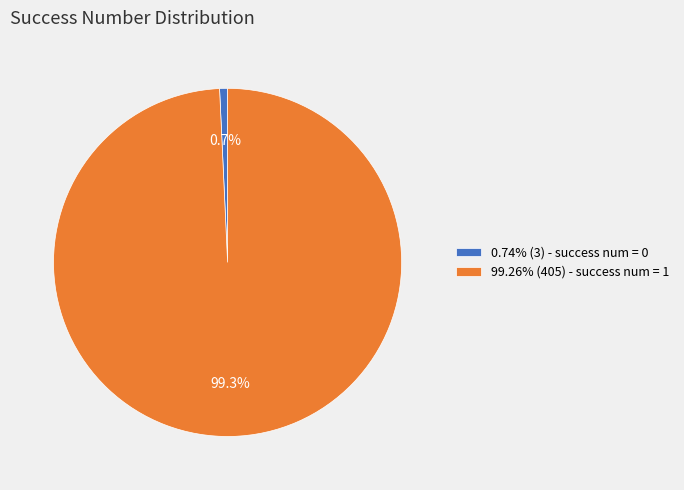

Is there a majority slice in this chart?

Yes